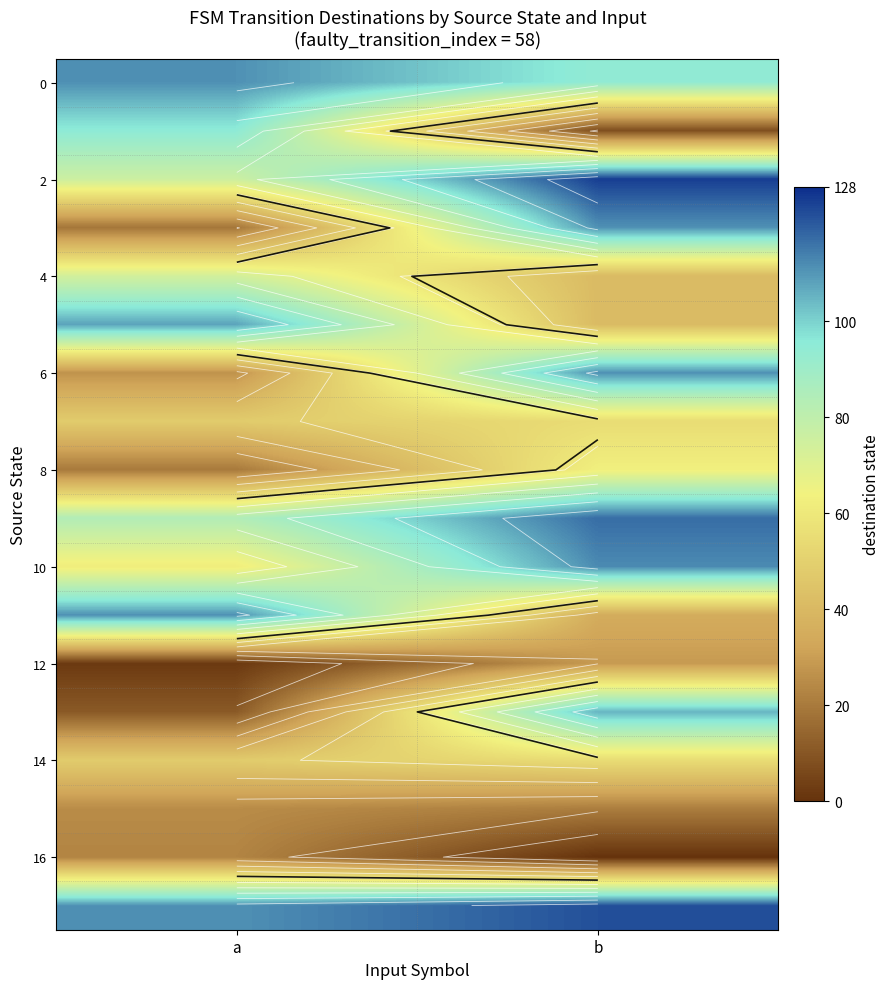

List the labels in order of 4 value, smallest first.

b, a